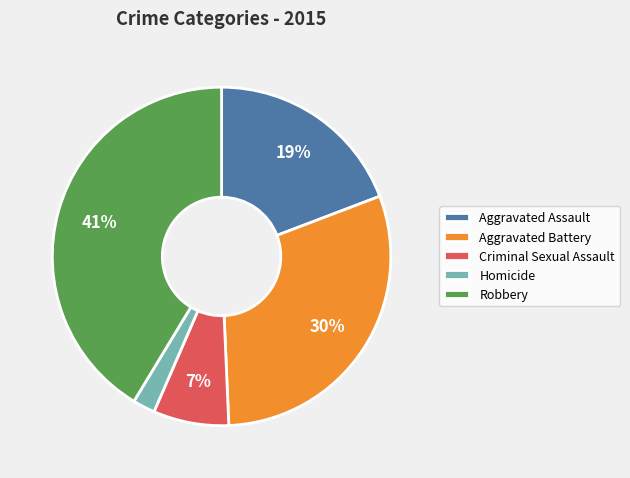

The Criminal Sexual Assault slice represents 1% of the pie. True or false?

False